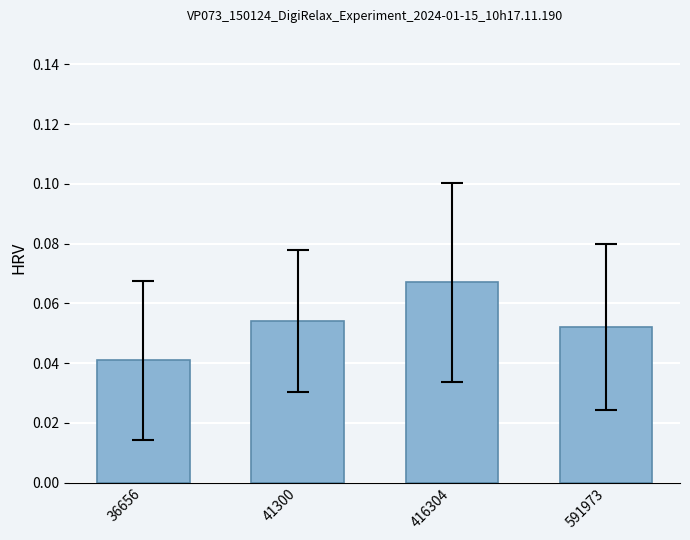

Which has a higher value, 41300 or 36656?

41300